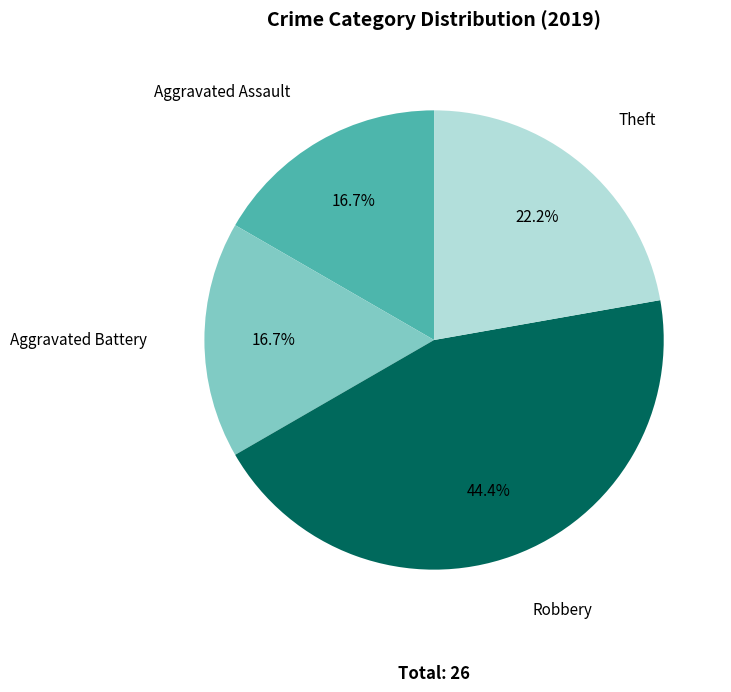

Is there any slice that represents more than half of the pie?

No